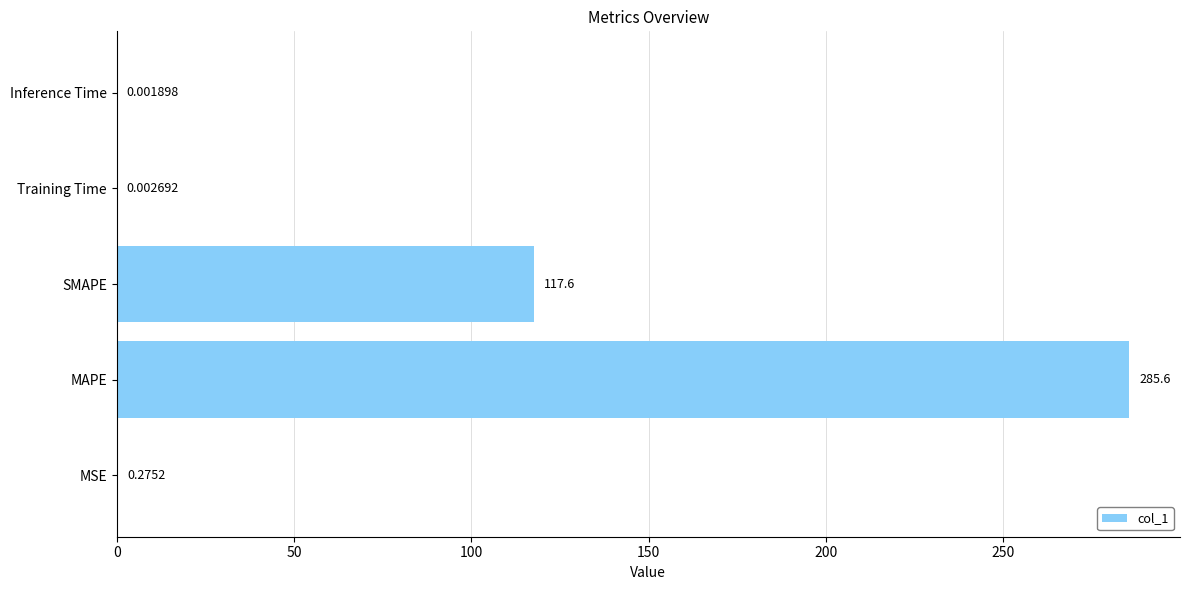

Approximately how many times larger is the value at MAPE compared to SMAPE?

2.4